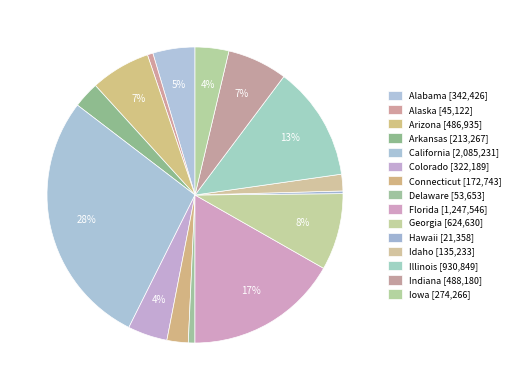

Count the number of slices in the pie.

15